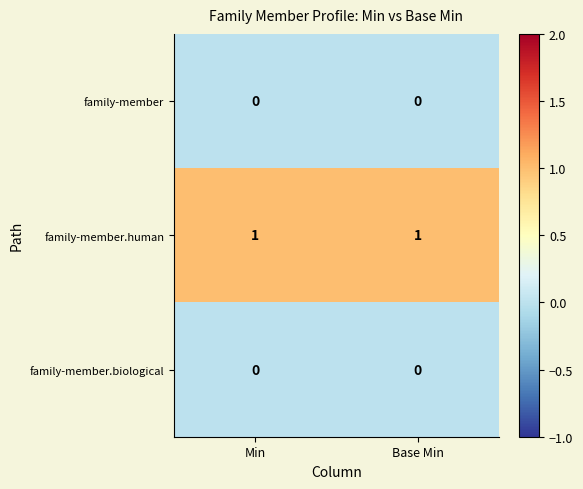

The family-member.human series shows 1 at Min. True or false?

True